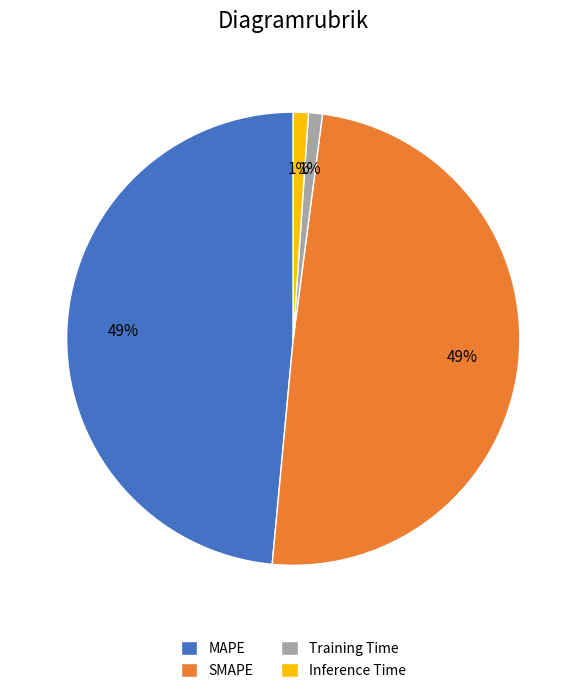

To the nearest percent, what percentage of the pie is SMAPE?

49%